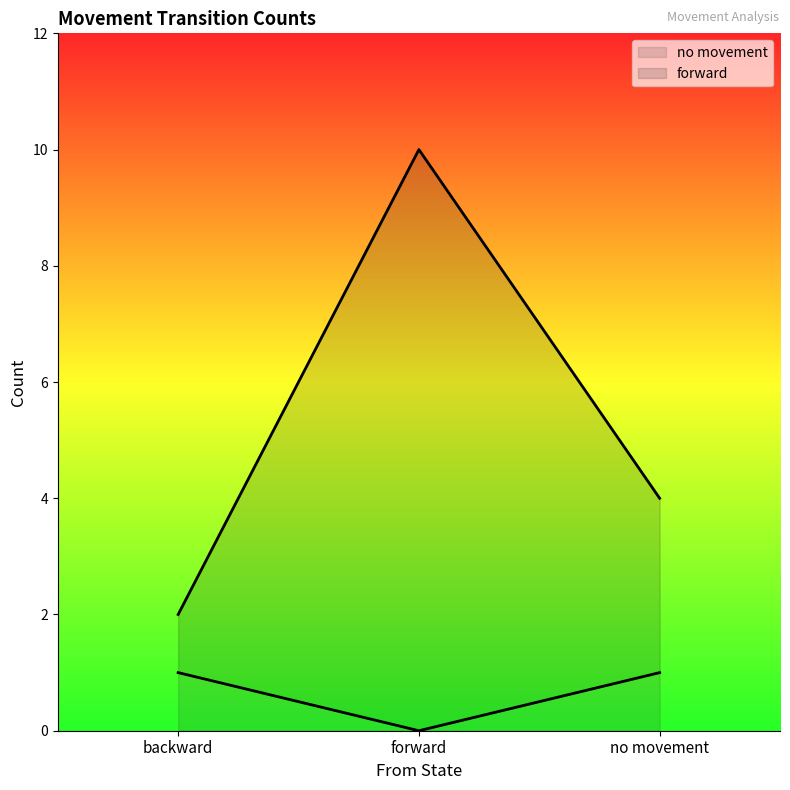

The forward series shows 10 at forward. True or false?

True